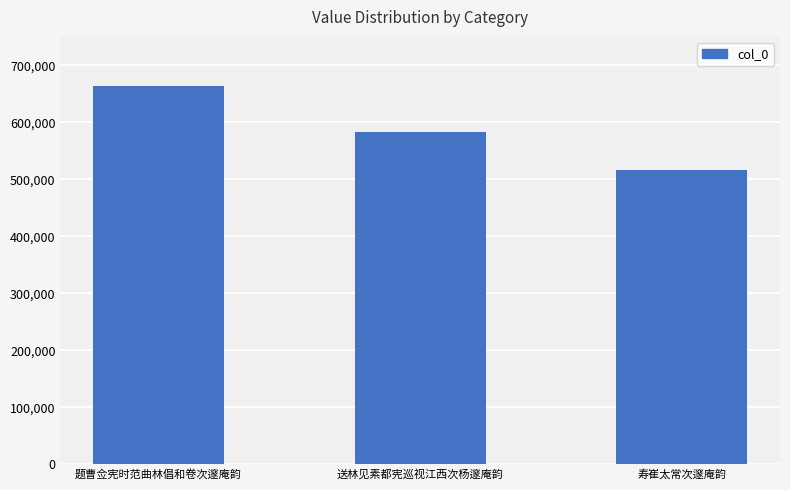

At which label does the data first exceed 583509?

题曹佥宪时范曲林倡和卷次邃庵韵